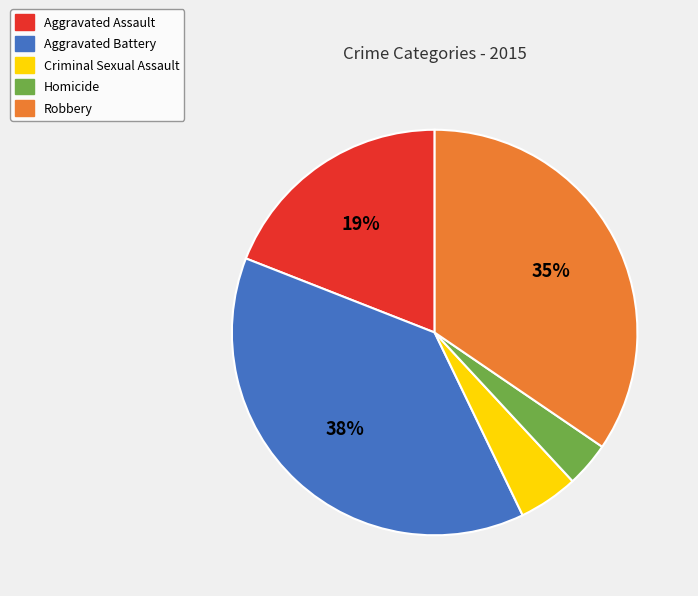

Which slice is the smallest?

Homicide